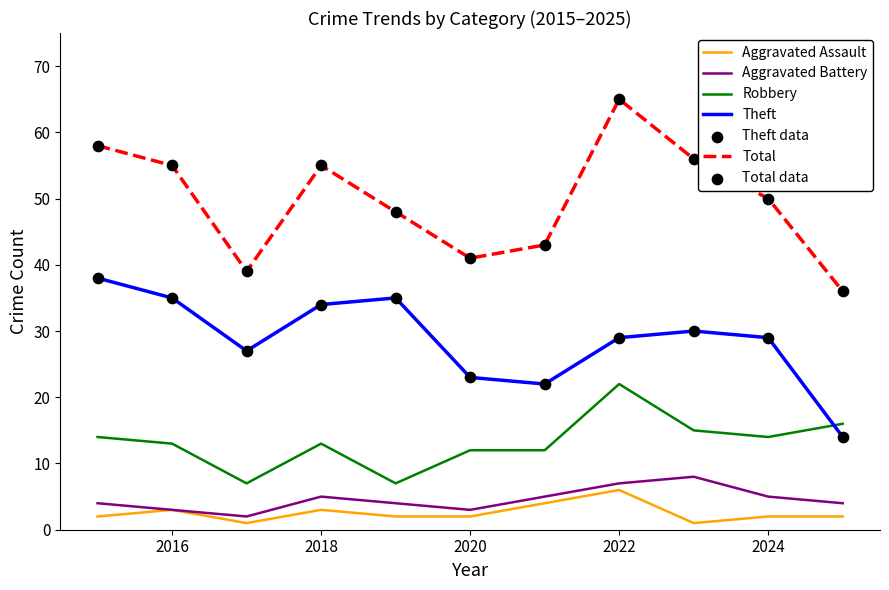

Which series has the largest total across all categories?

Total